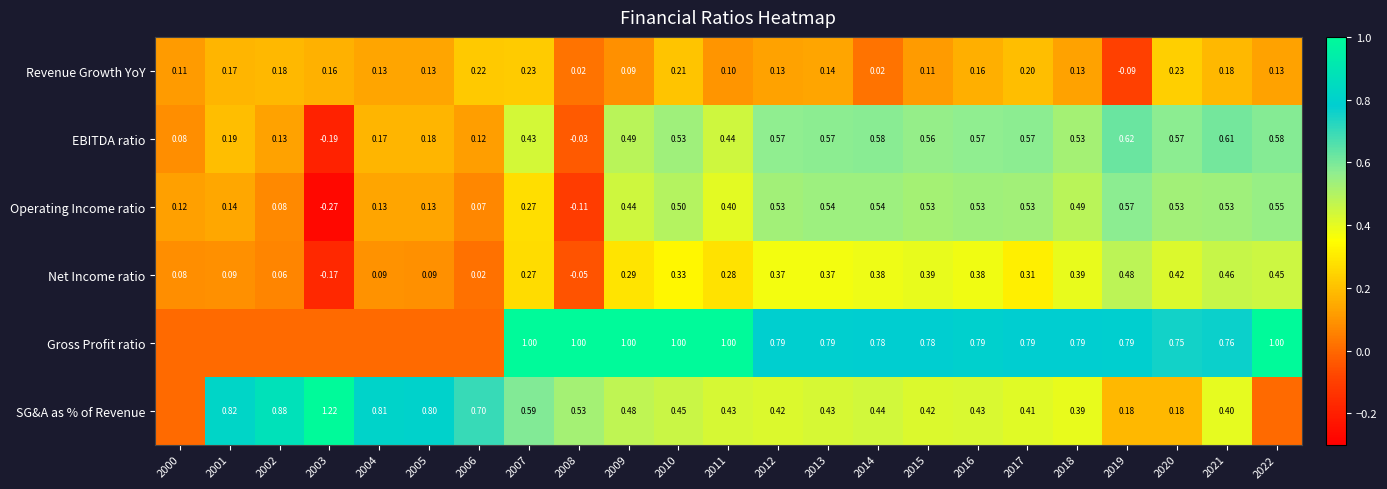

What is the smallest value displayed?

-0.3